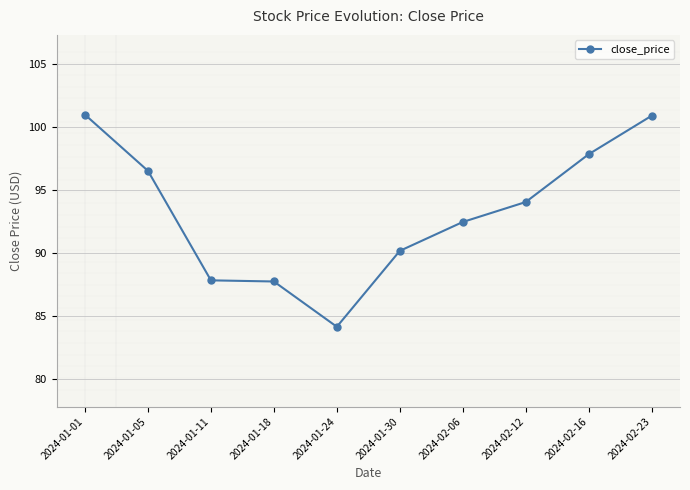

What is the ratio of the value at 2024-01-18 to the value at 2024-01-05?

0.9